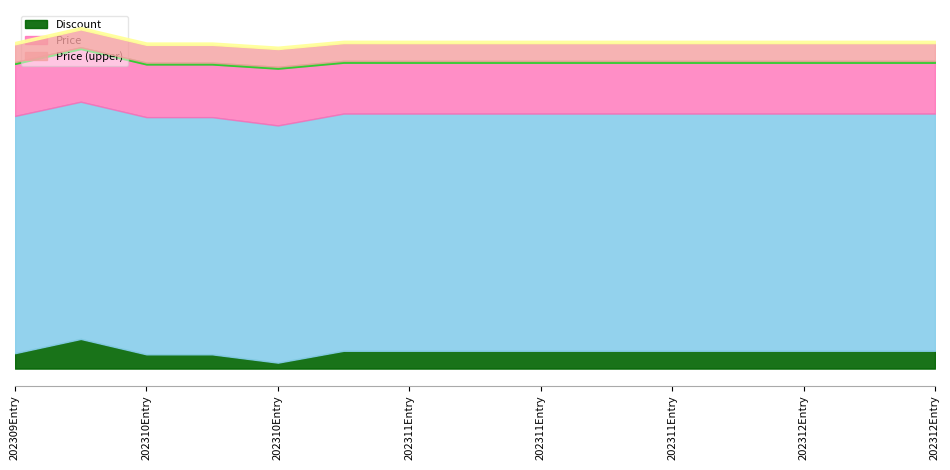

What is the difference between the maximum and minimum values in the Discount series?

20